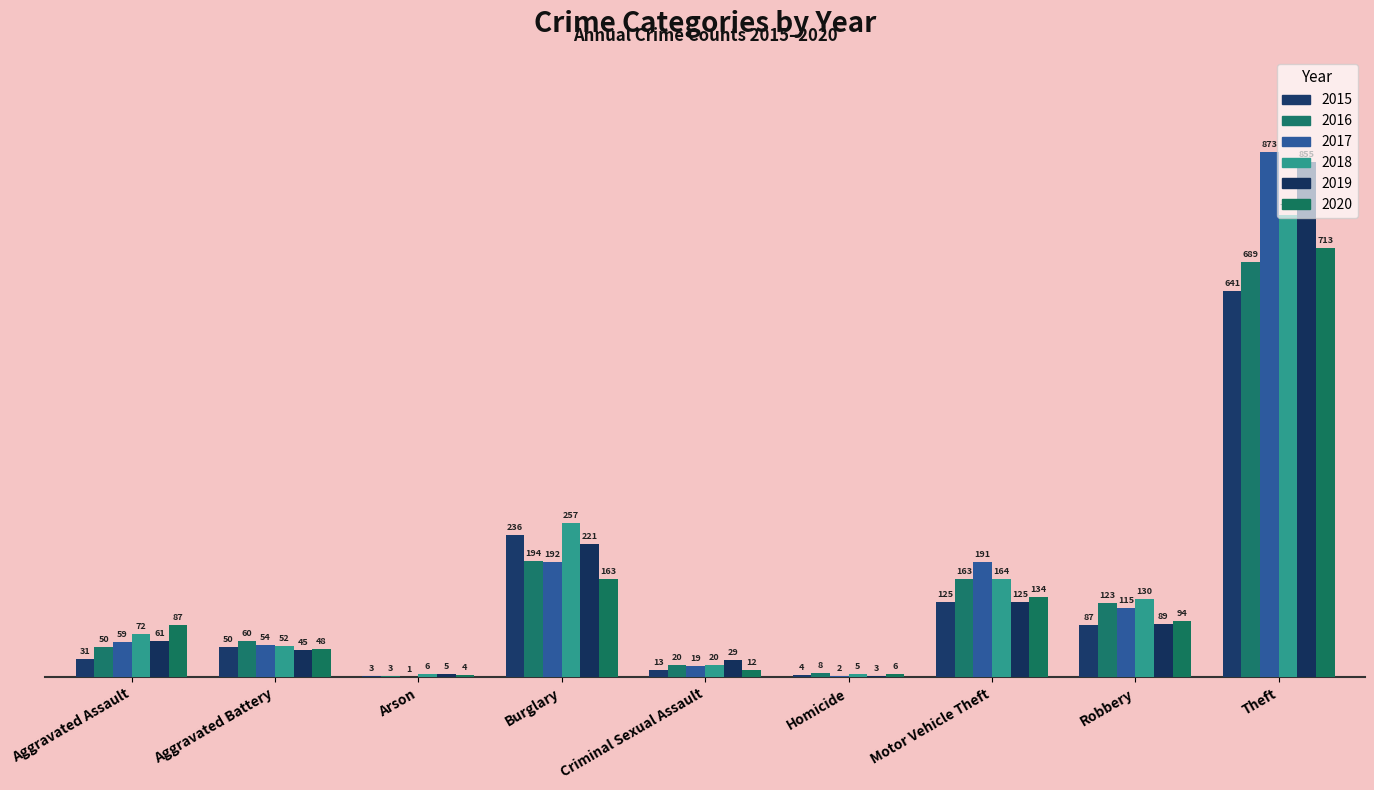

Are the bars horizontal?

No